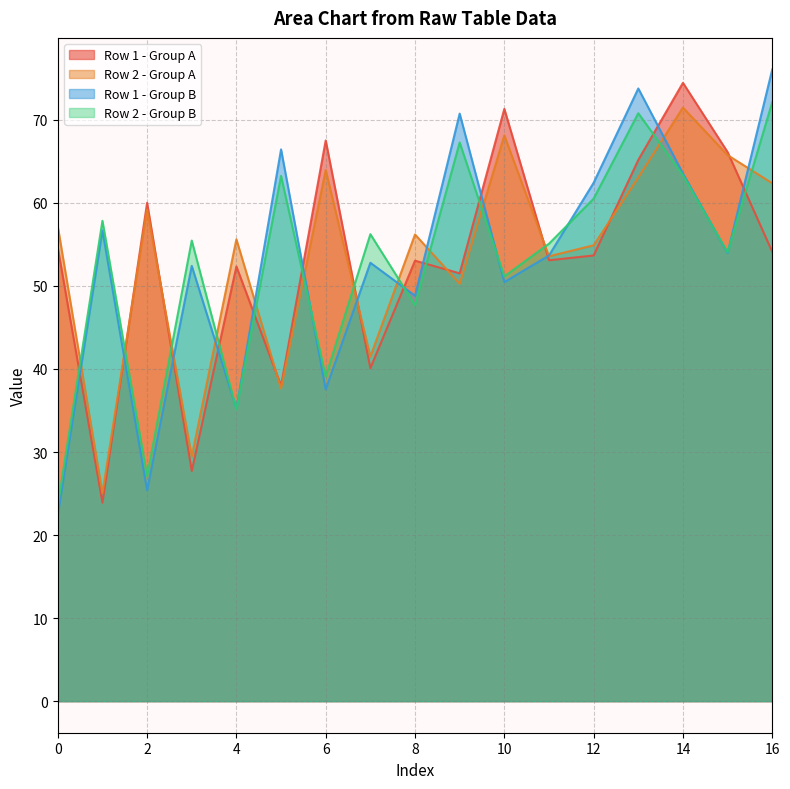

What is the total value across all series at 14?

272.8